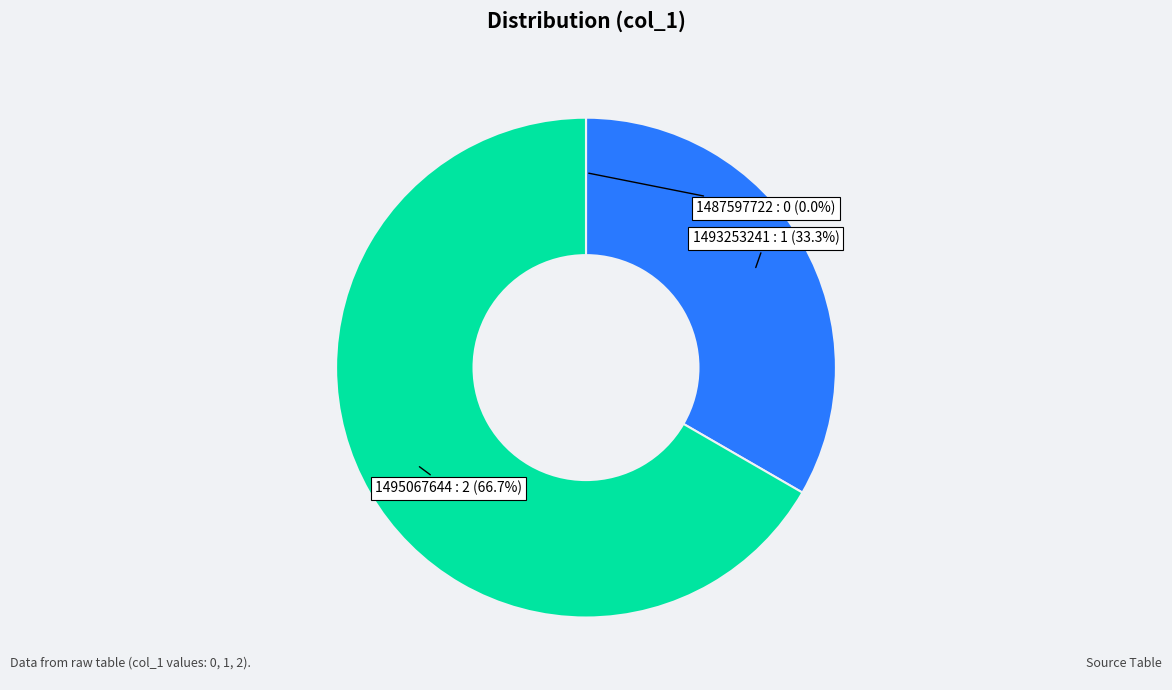

The 1495067644 slice represents 73% of the pie. True or false?

False